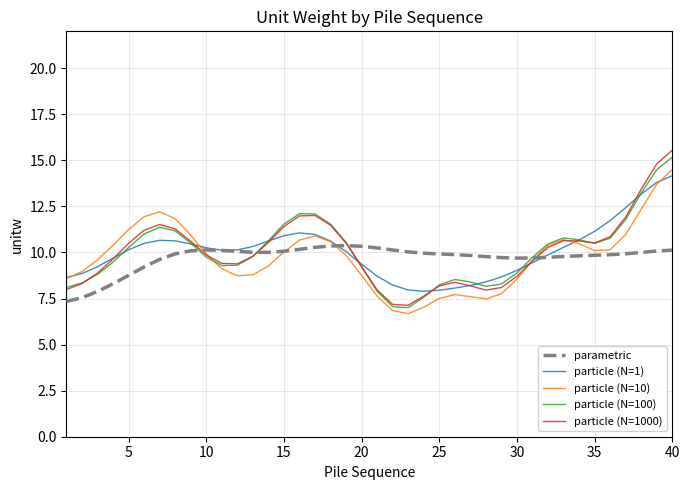

List the series in order of their peak value, lowest first.

parametric, particle (N=1), particle (N=10), particle (N=100), particle (N=1000)